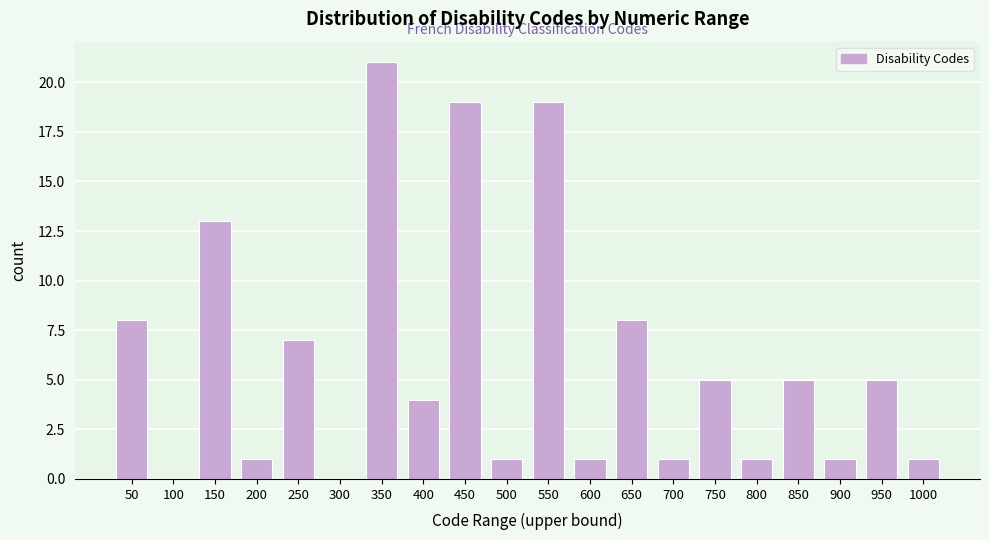

Reading left to right, transcribe all the data shown in this chart.

50=8	100=0	150=13	200=1	250=7	300=0	350=21	400=4	450=19	500=1	550=19	600=1	650=8	700=1	750=5	800=1	850=5	900=1	950=5	1000=1